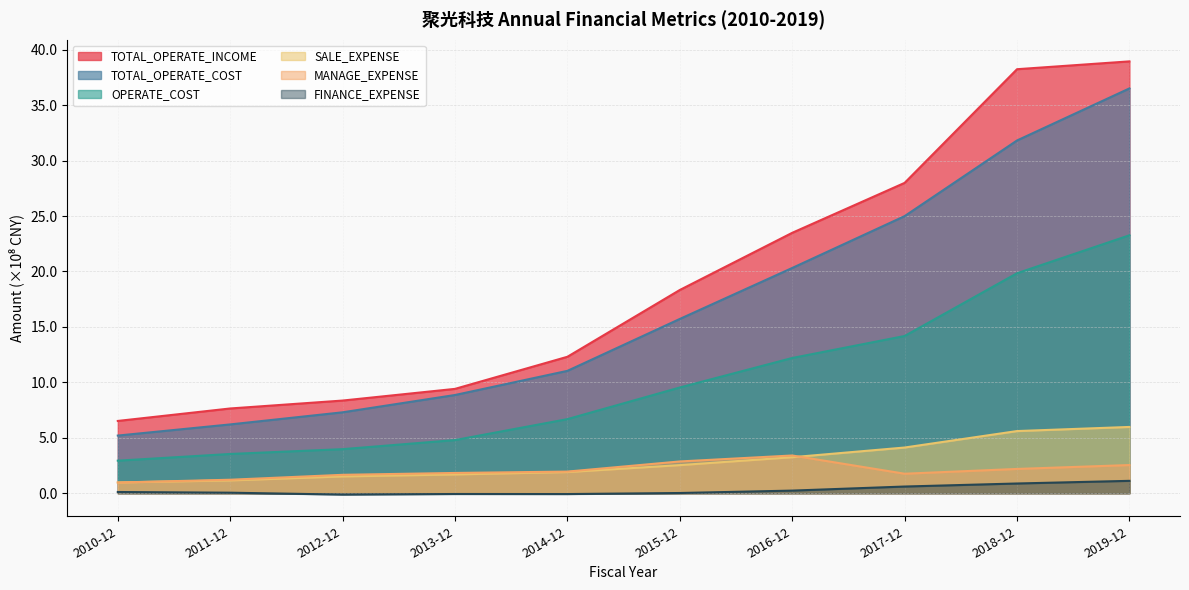

At which category is the sum across all series the highest?

2019-12